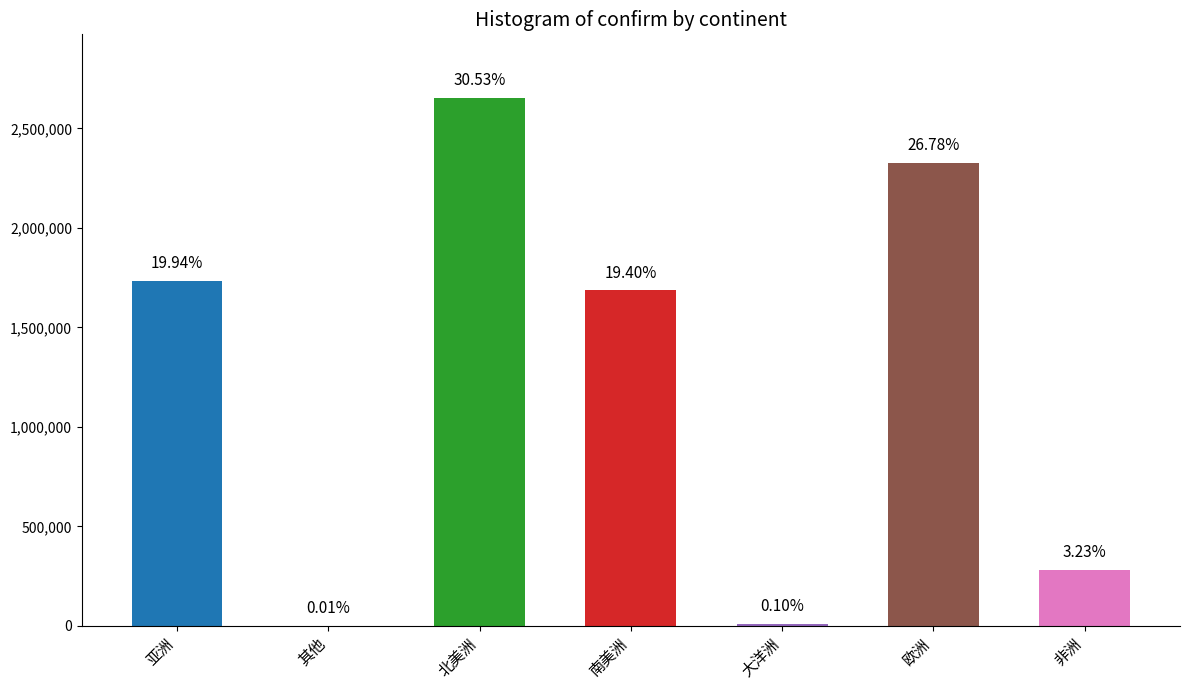

What is the greatest value displayed?

2654312